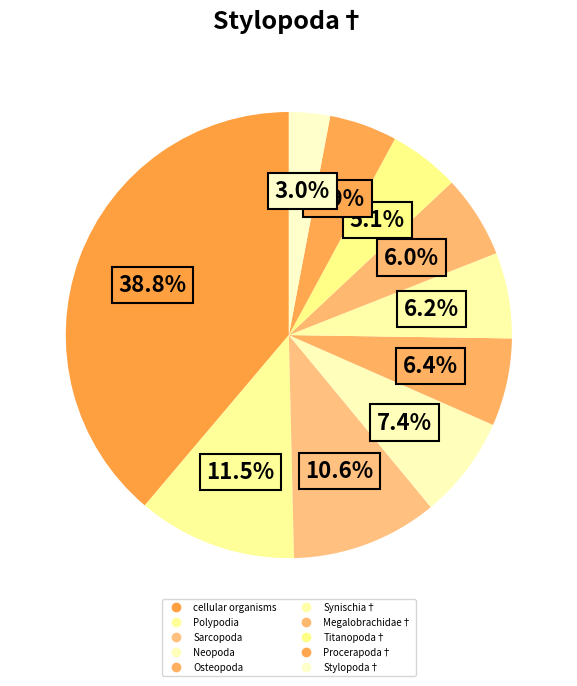

The Titanopoda† slice represents 5% of the pie. True or false?

True